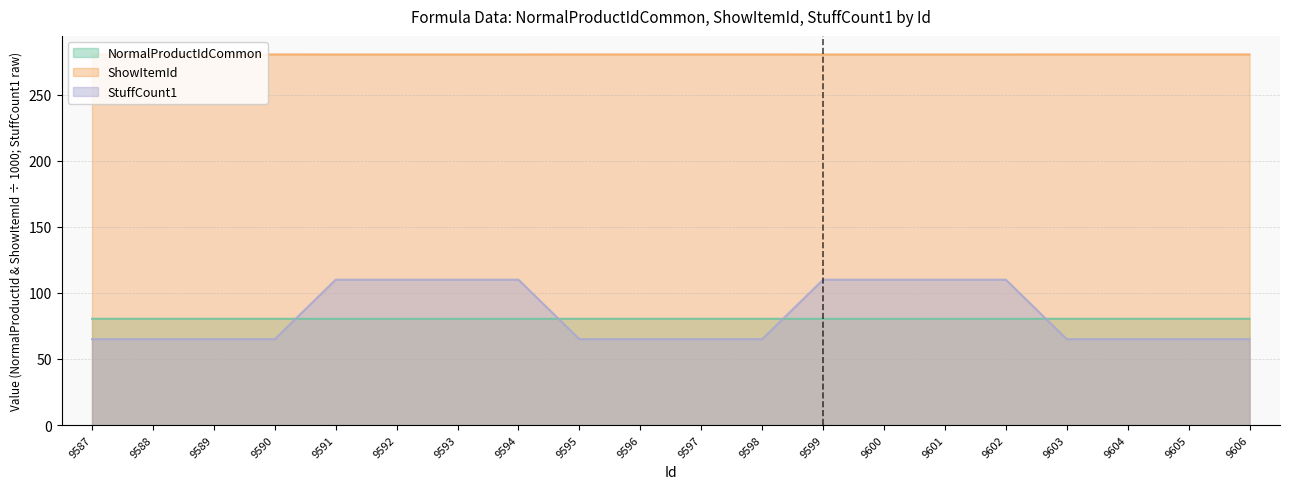

Reading left to right, what are all the values shown in this chart?

NormalProductIdCommon: 80.4	80.4	80.4	80.4	80.4	80.4	80.4	80.4	80.4	80.4	80.4	80.4	80.4	80.4	80.4	80.4	80.4	80.4	80.4	80.4
ShowItemId: 280.4	280.4	280.4	280.5	280.4	280.4	280.4	280.4	280.4	280.4	280.4	280.5	280.4	280.4	280.4	280.4	280.4	280.4	280.4	280.5
StuffCount1: 65.0	65.0	65.0	65.0	110.0	110.0	110.0	110.0	65.0	65.0	65.0	65.0	110.0	110.0	110.0	110.0	65.0	65.0	65.0	65.0